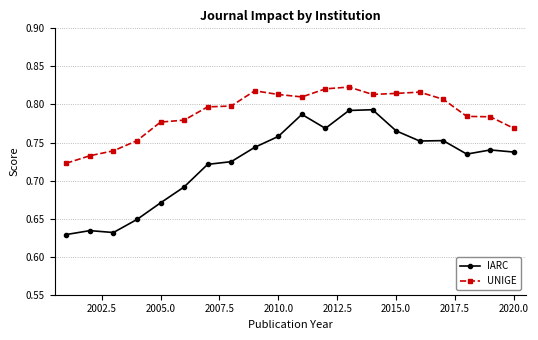

True or false: IARC has more than 2 points higher than both neighbors.

True